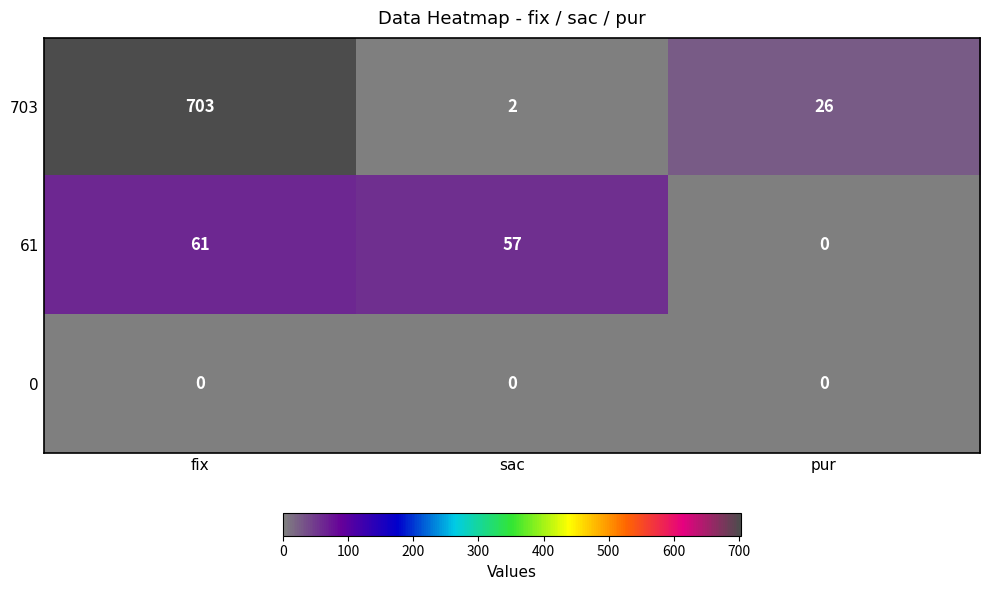

What is the total value across all series at pur?

26